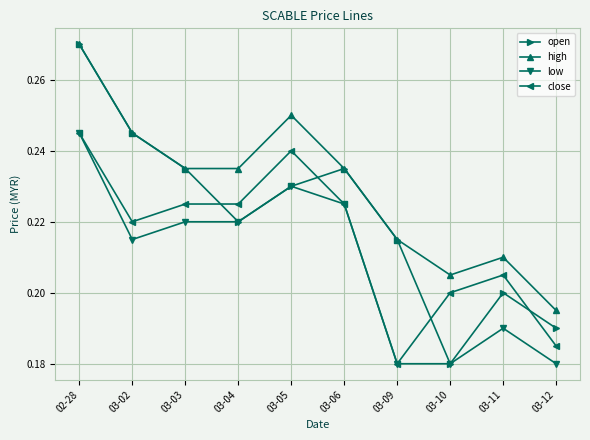

True or false: close has more than 1 points higher than both neighbors.

True